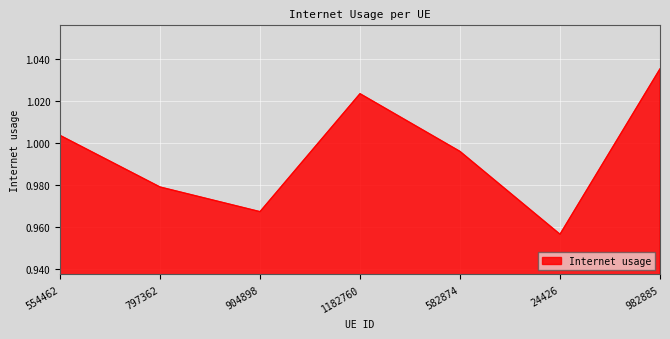

Is it true that the value at 554462 is 0.3?

False